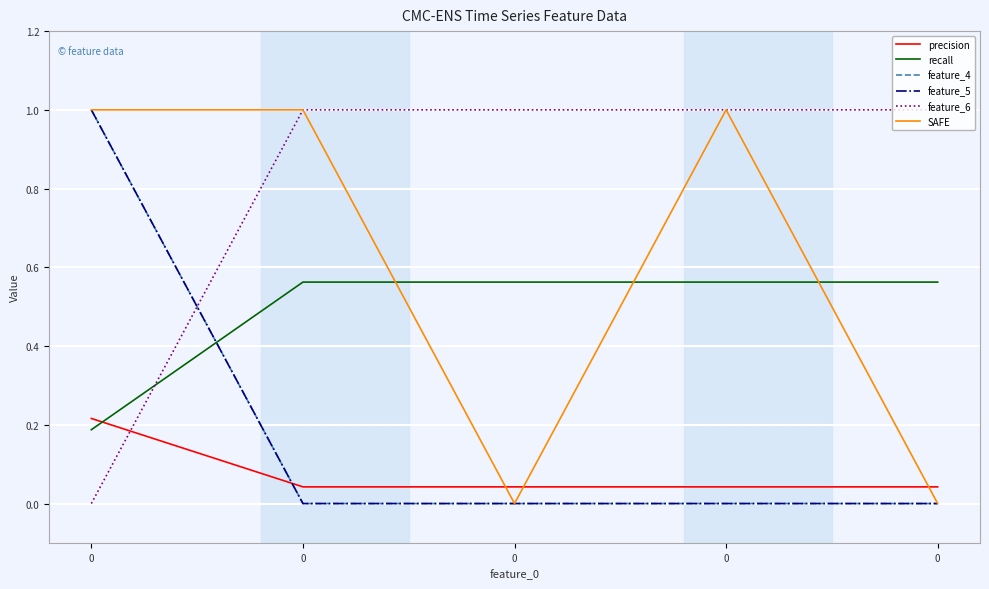

What is the approximate value of feature_6 at 0?

1.0